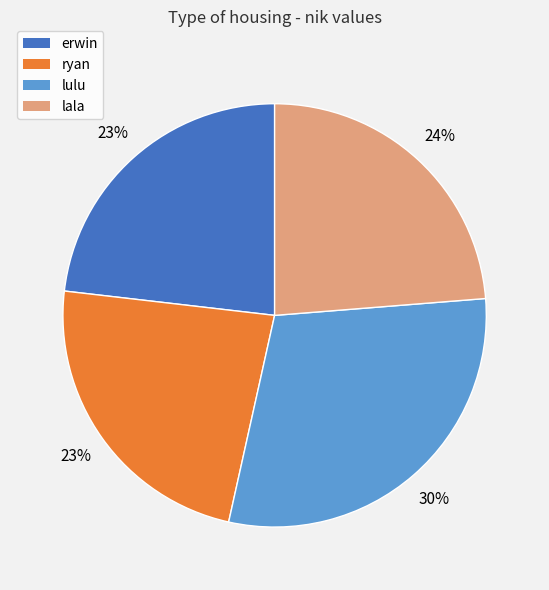

Between ryan and lulu, which is larger?

lulu